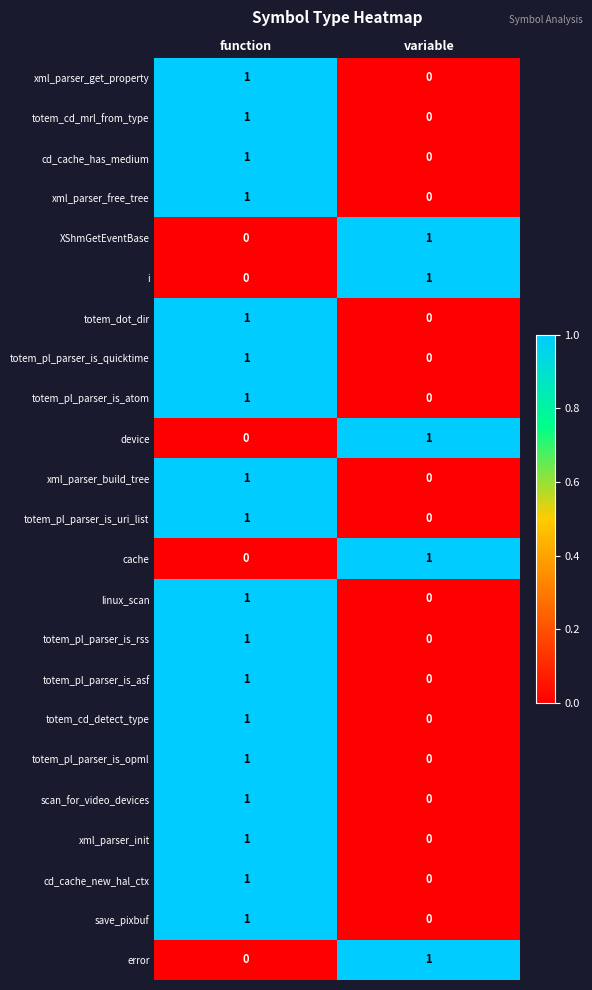

Rank the categories by totem_pl_parser_is_atom value from lowest to highest.

variable, function